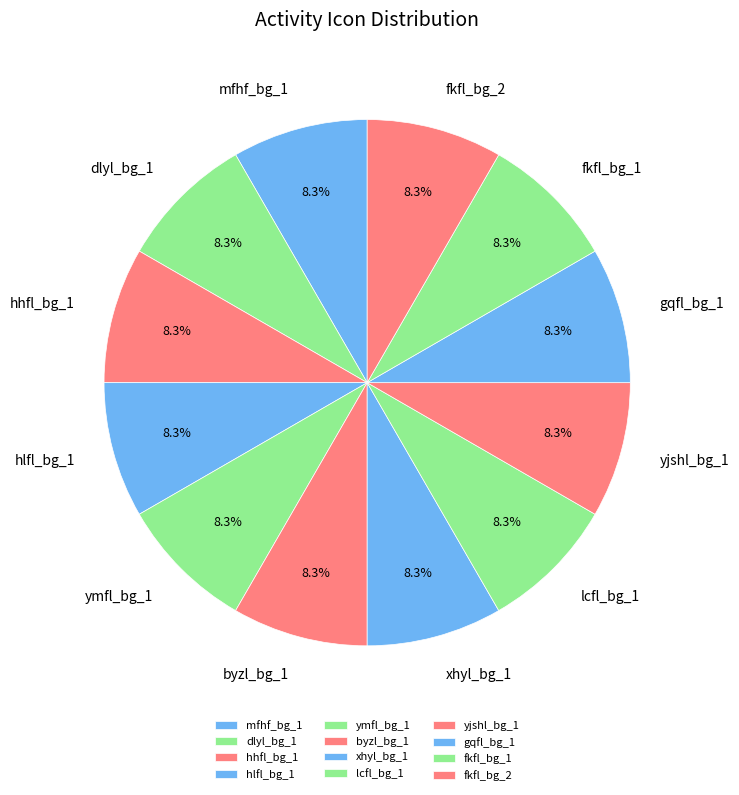

Count the number of slices in the pie.

12